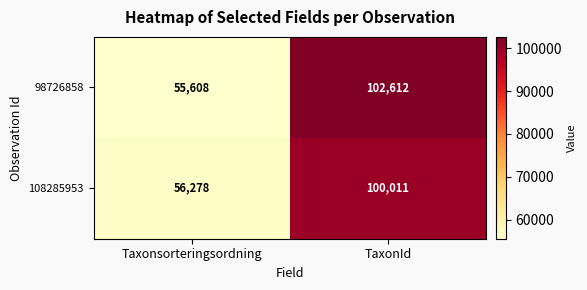

List the labels in order of 98726858 value, smallest first.

Taxonsorteringsordning, TaxonId